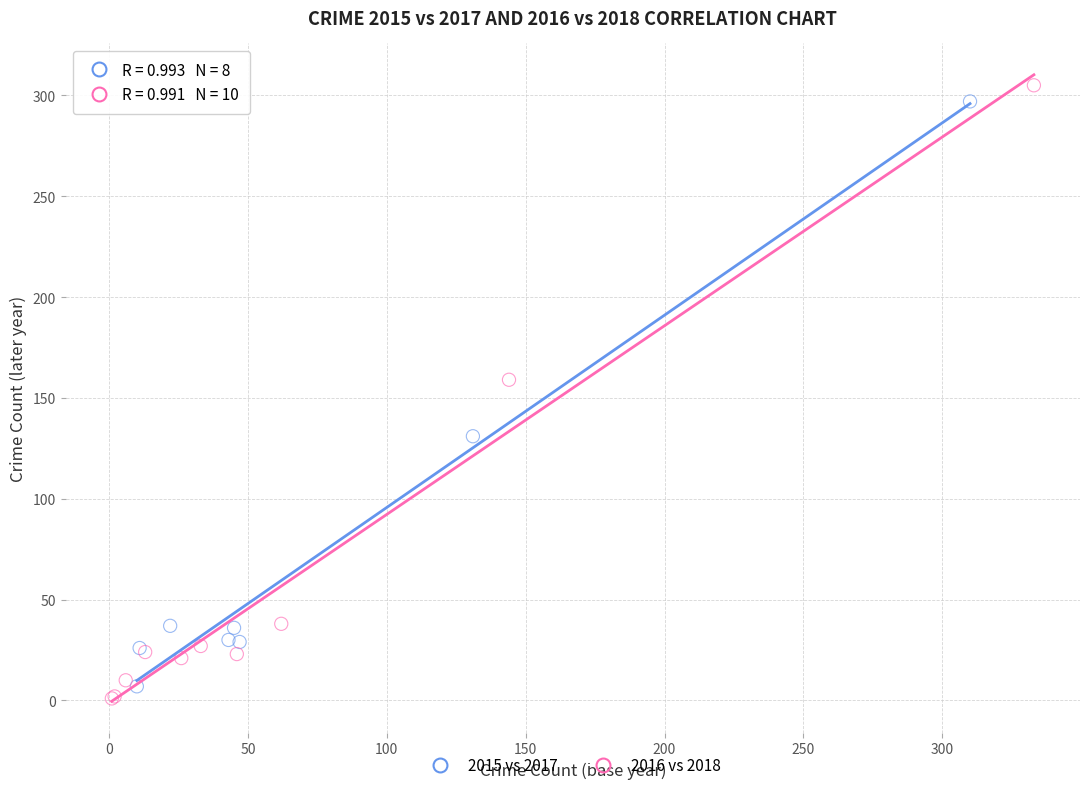

Which series has the largest Y range (max minus min)?

2016 vs 2018